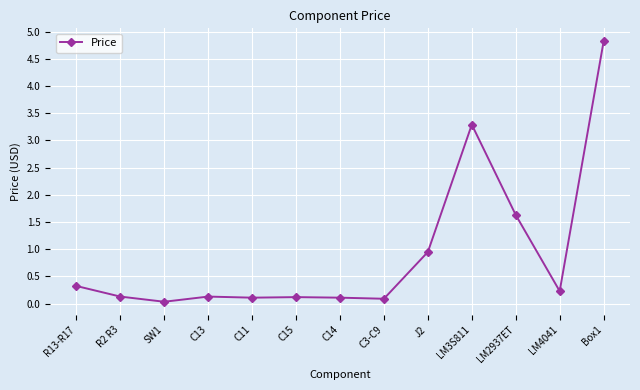

True or false: there are more than 0 points higher than both neighbors.

True